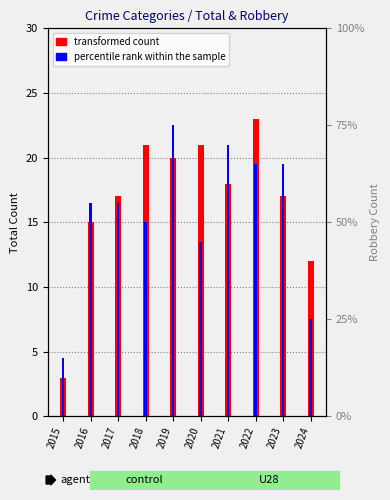

Reading left to right, transcribe all the data shown in this chart.

transformed count: 2015=3	2016=15	2017=17	2018=21	2019=20	2020=21	2021=18	2022=23	2023=17	2024=12
percentile rank within the sample: 2015=3	2016=11	2017=11	2018=10	2019=15	2020=9	2021=14	2022=13	2023=13	2024=5